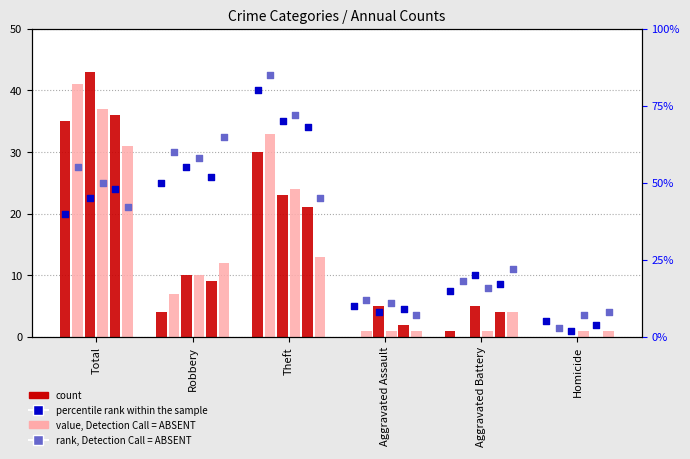

At how many categories does at least one series exceed 25?

2